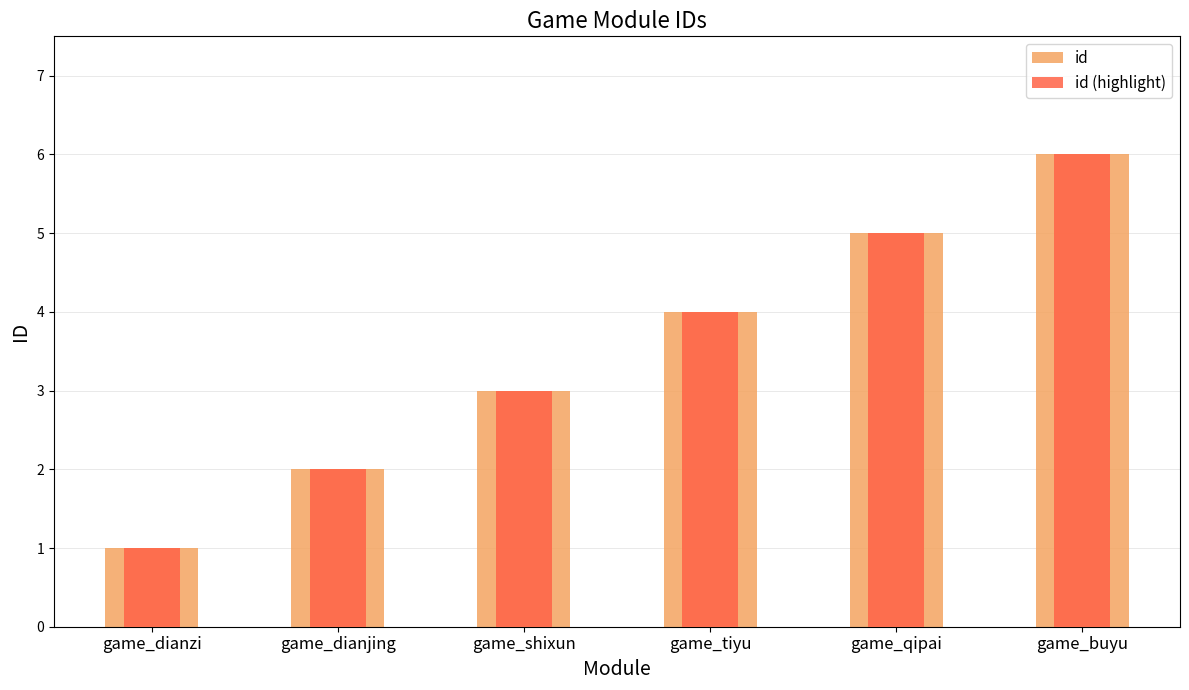

What is the value of the id (highlight) bar at the 6th from the left?

6